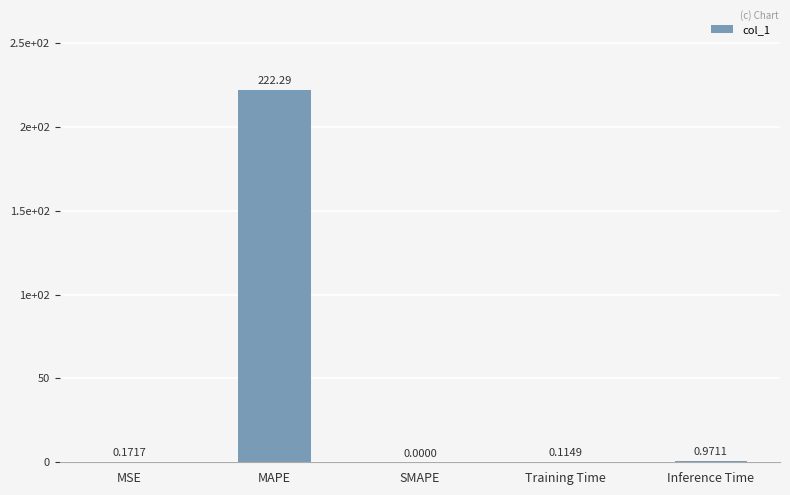

Are the bars horizontal?

No